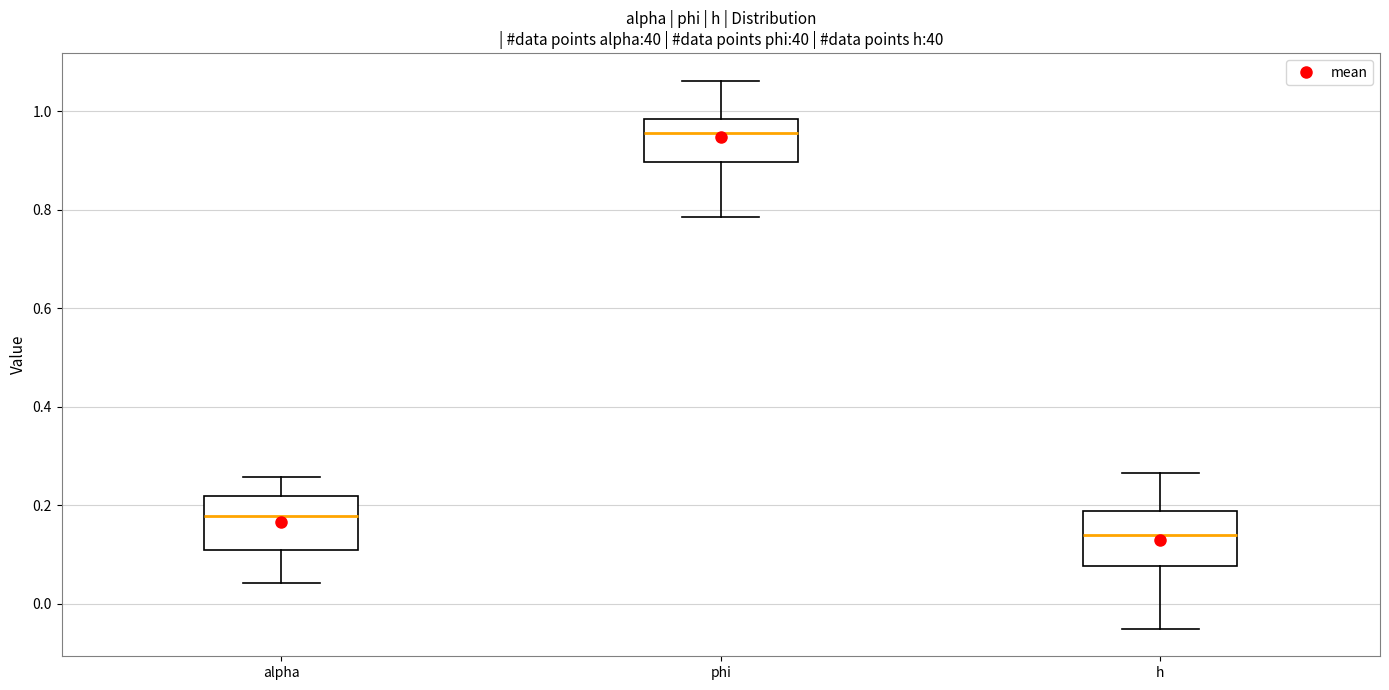

Where does the upper whisker of the box for alpha end on the y-axis? The values are not printed on the chart, so give them approximately, as read against the axis.

0.26